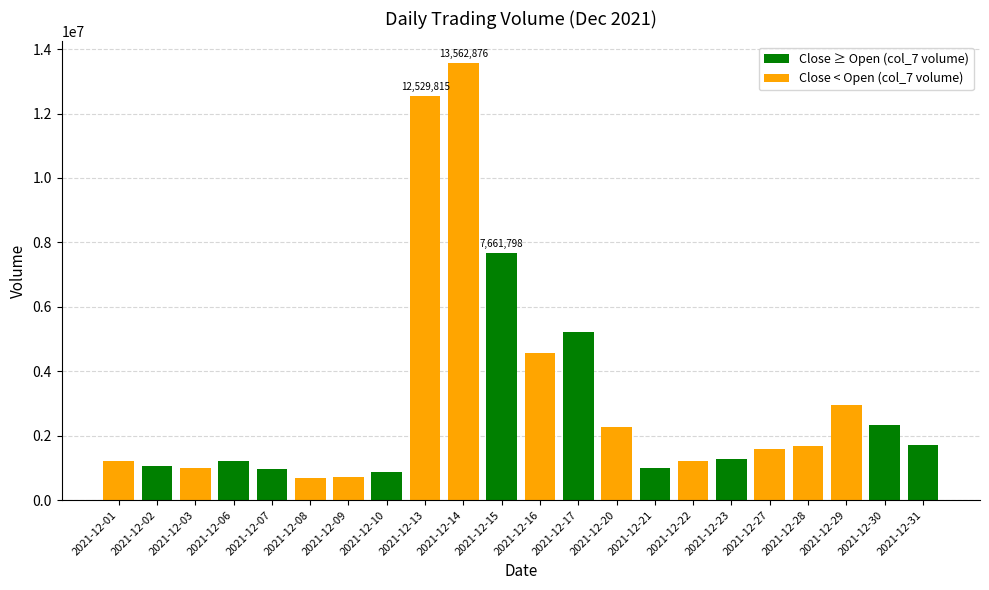

What is the value of the 17th bar from the left?

1282221